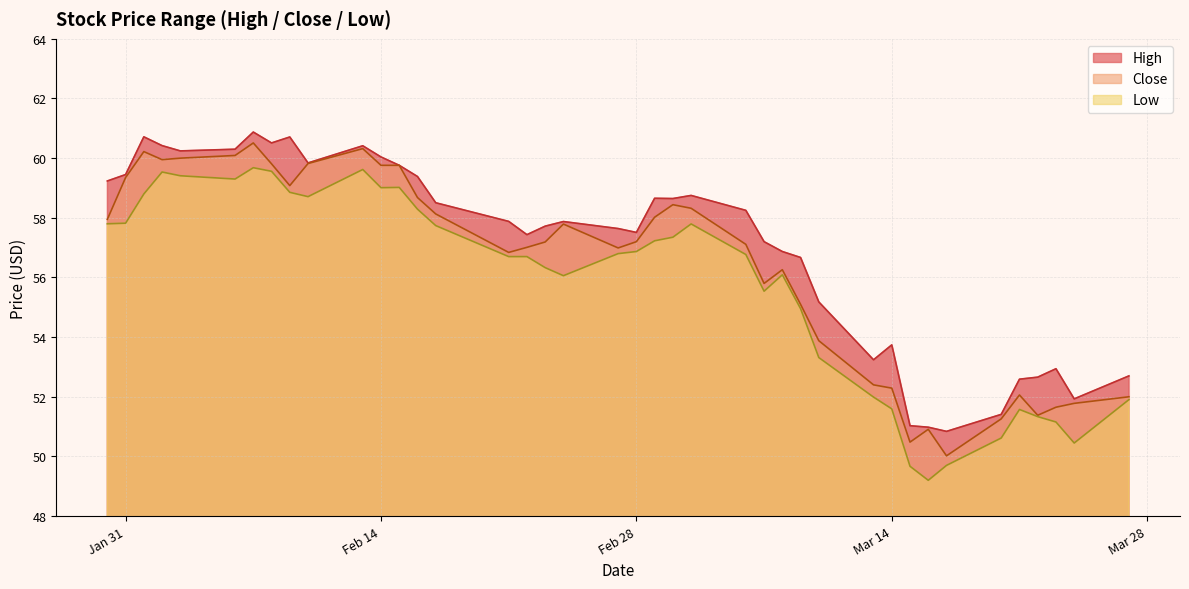

Is it true that Close equals 91.9 at Mar 14?

False